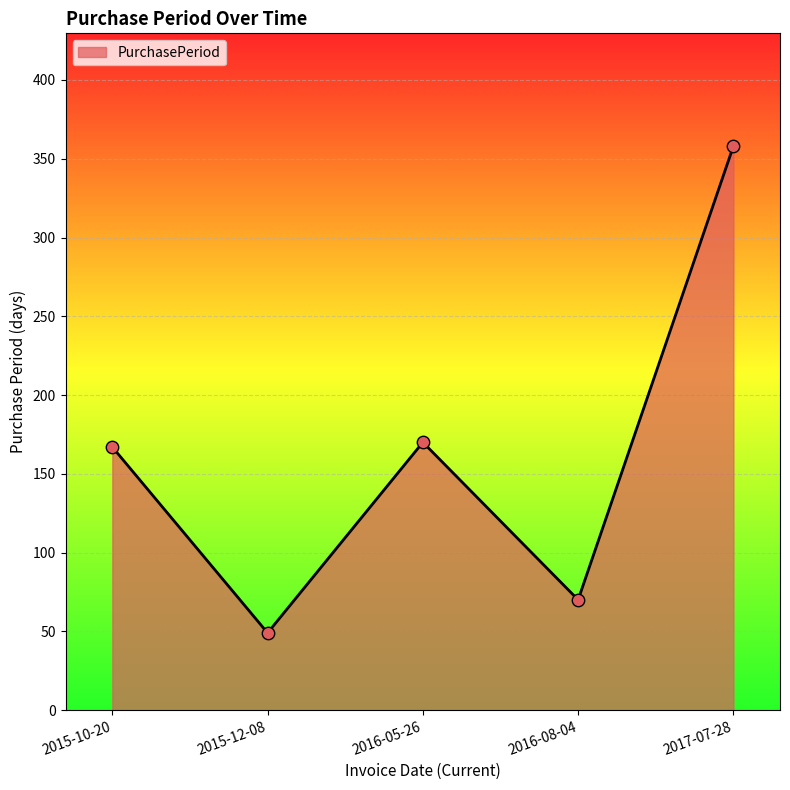

What is the change in value from 2015-12-08 to 2017-07-28?

+309